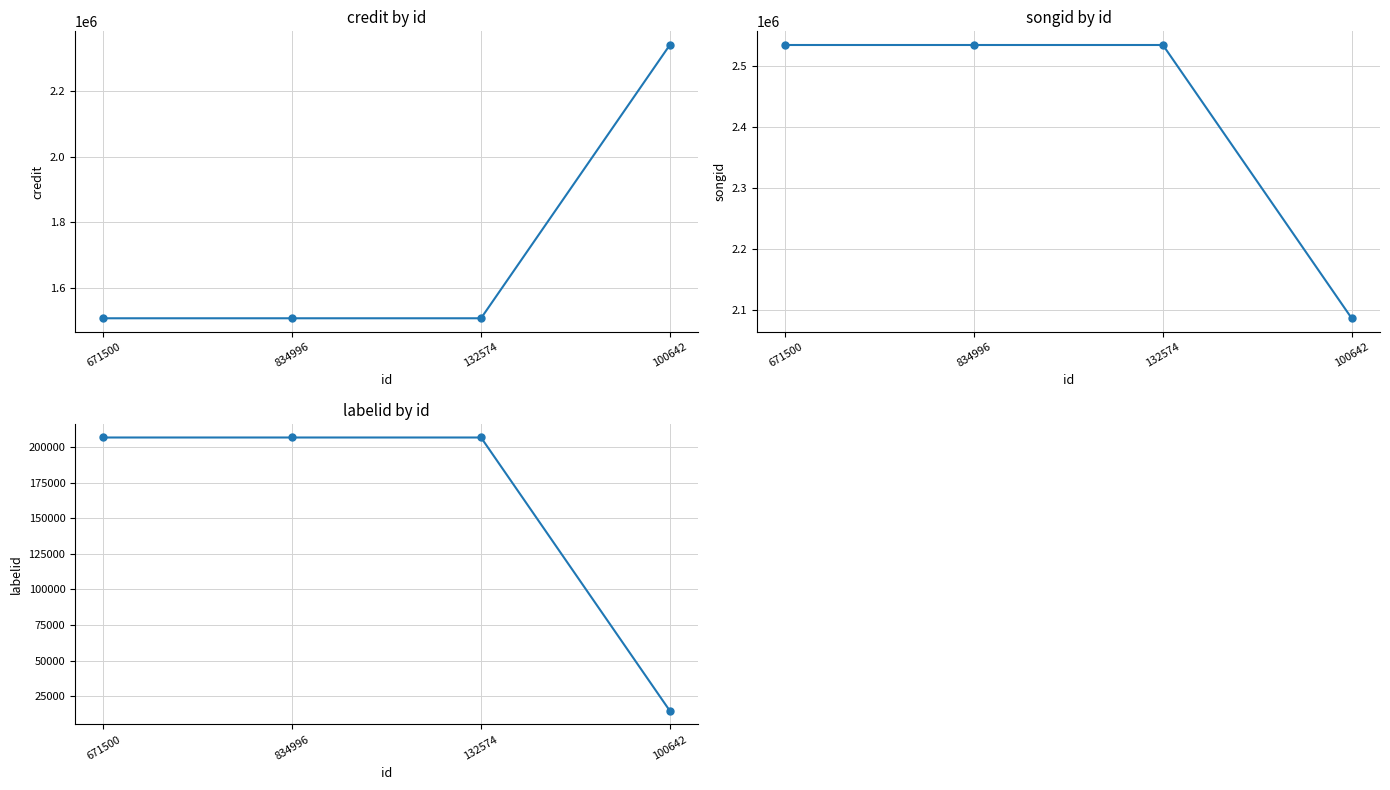

How many lines are shown in the chart?

3